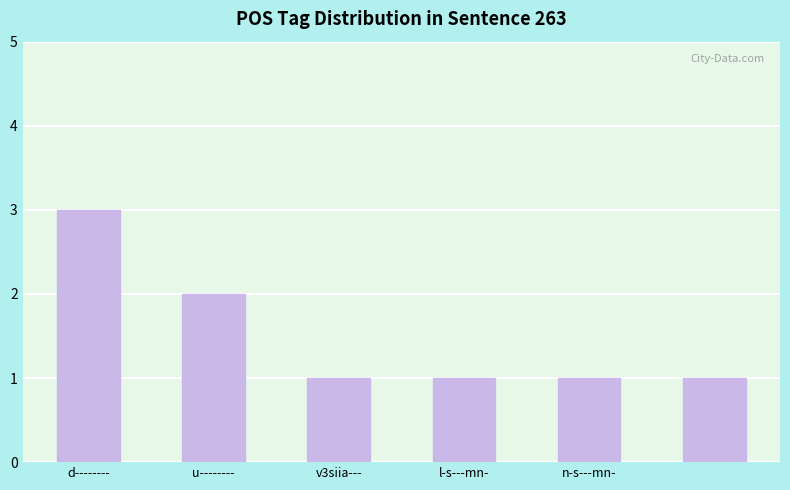

What is the sum of all values?

9